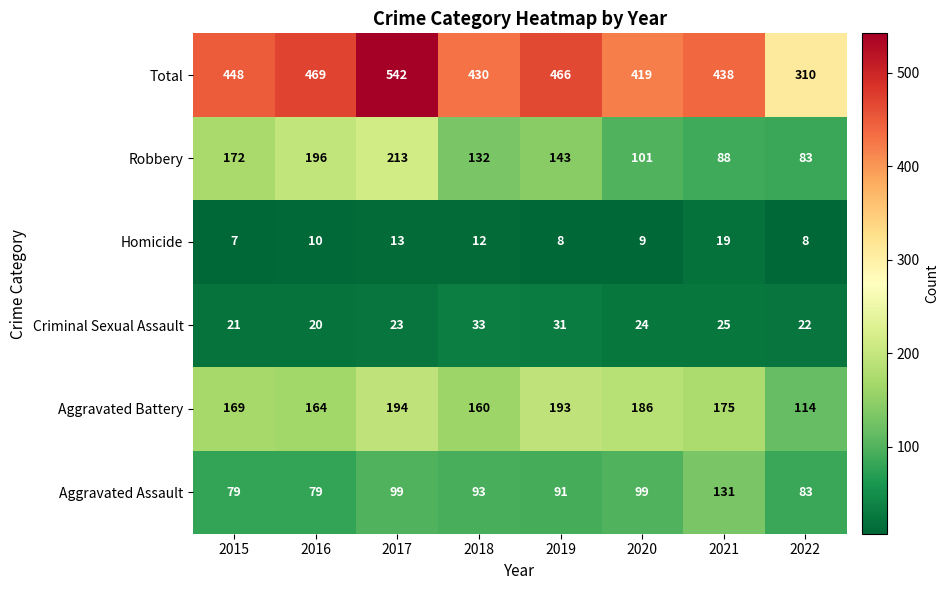

Count the number of categories in the chart.

8